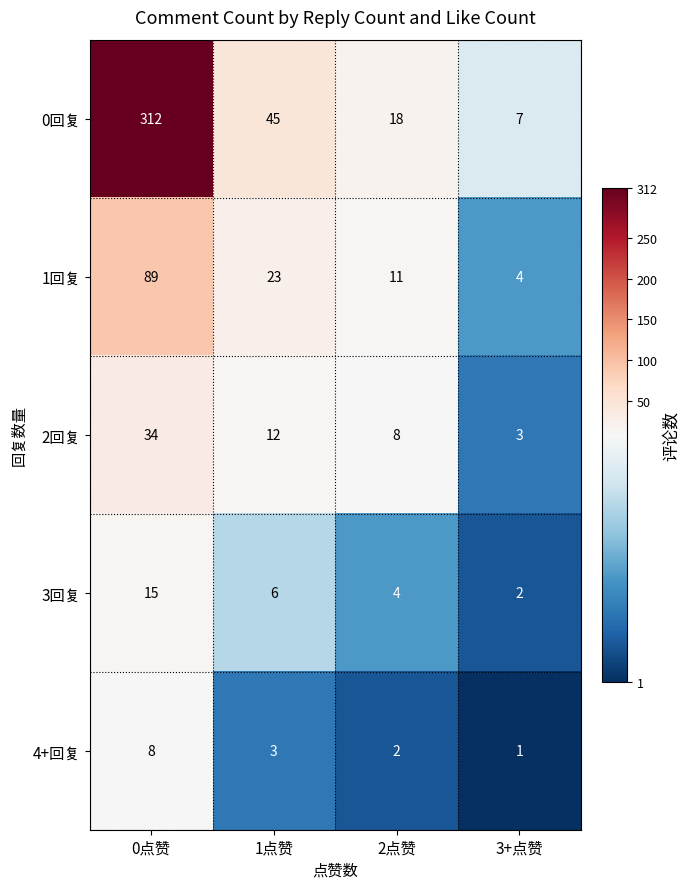

True or false: 0回复 has a value of 7 at 3+点赞.

True